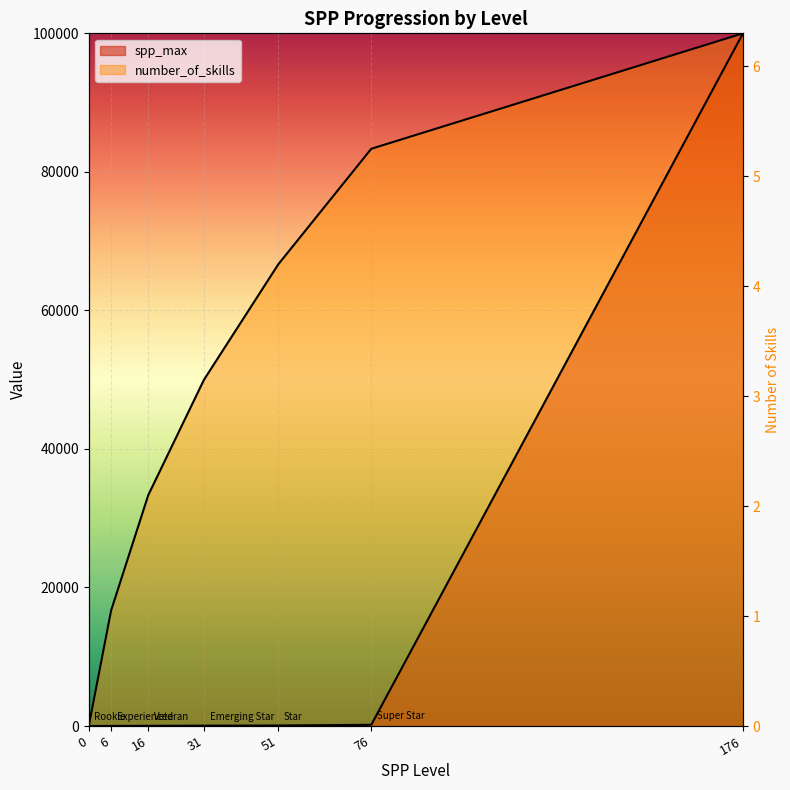

Which has a higher value, 31 or 176?

176